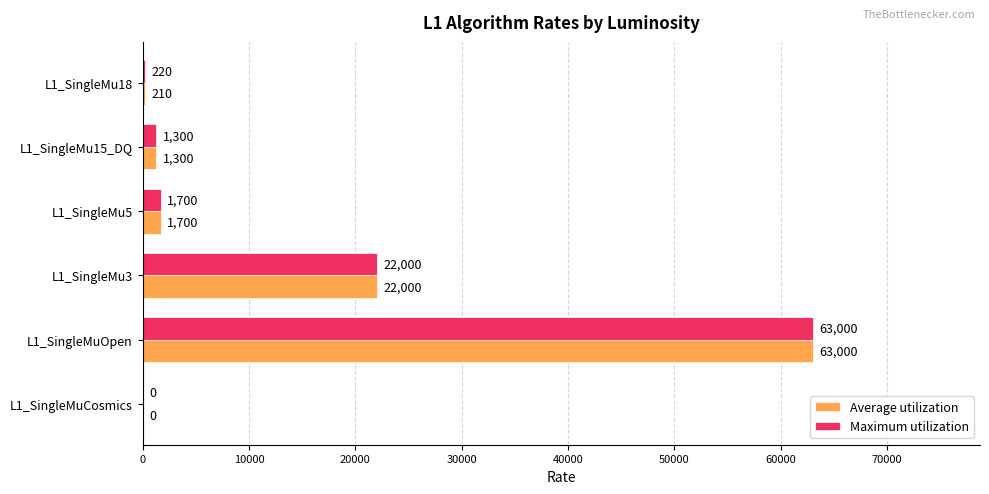

Which series changed the most between L1_SingleMuOpen and L1_SingleMu18?

Average utilization